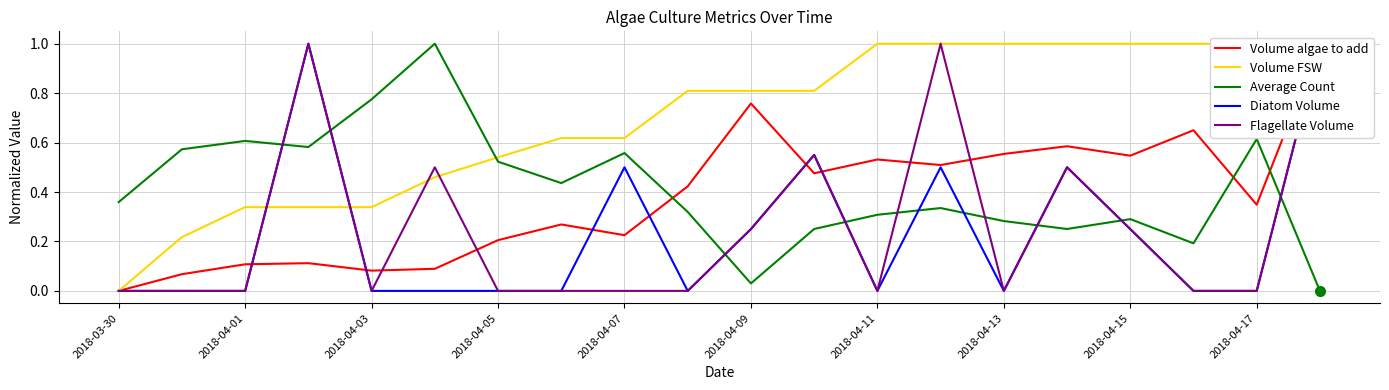

What is the value of the Average Count point at the 18th from the left?

0.2